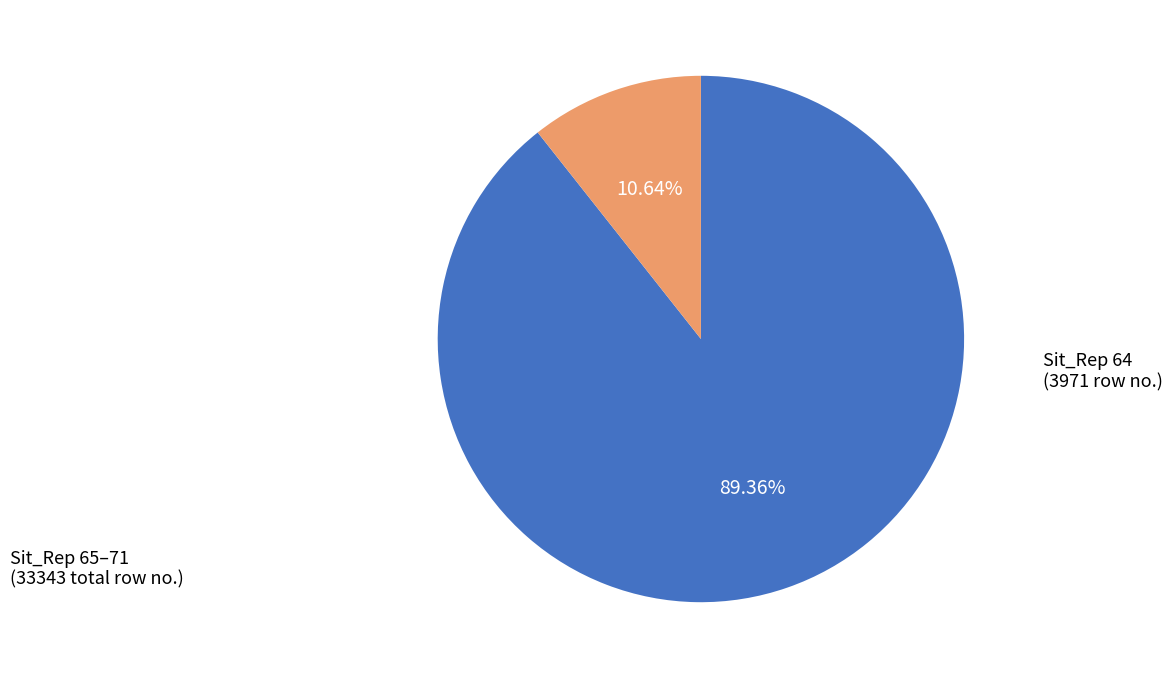

How many slices are in this pie chart?

2